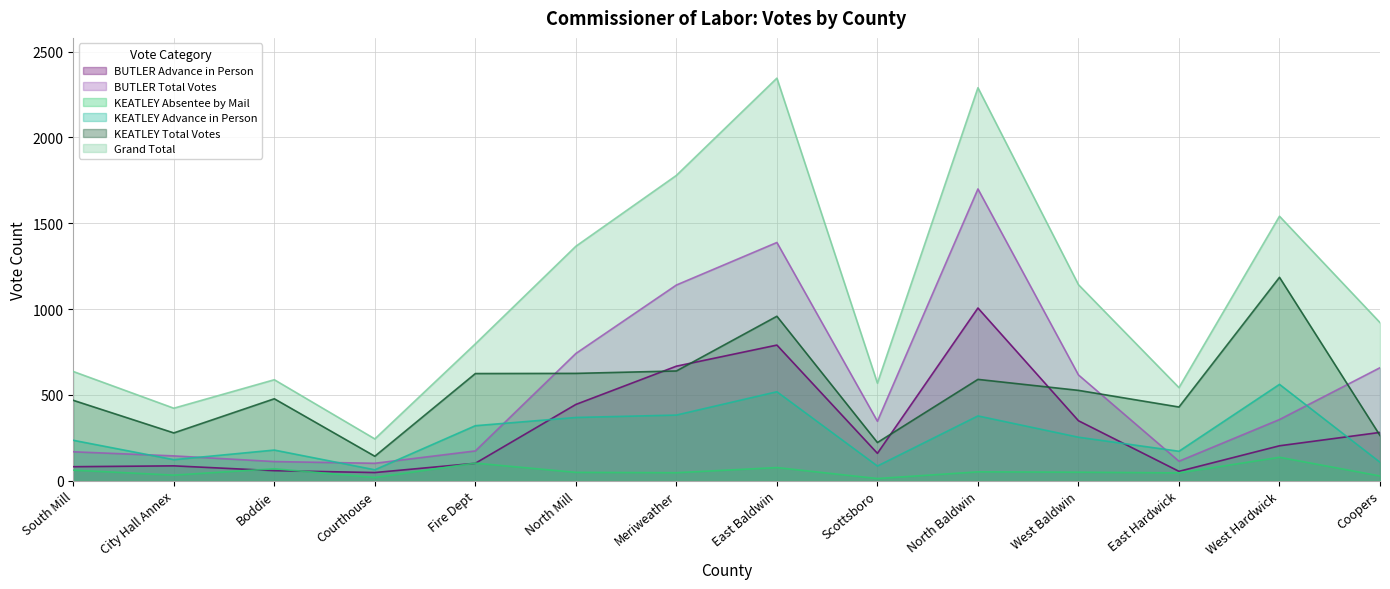

Does the chart have visible grid lines?

Yes